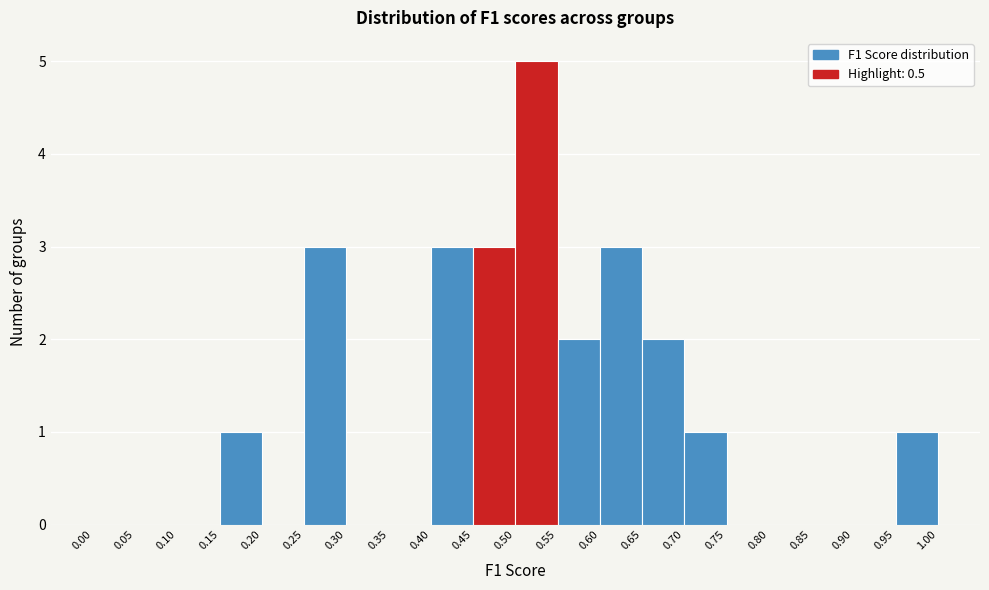

What is the height of the bar covering 0.55 to 0.60 on the x-axis? The values are not printed on the chart, so give them approximately, as read against the axis.

2